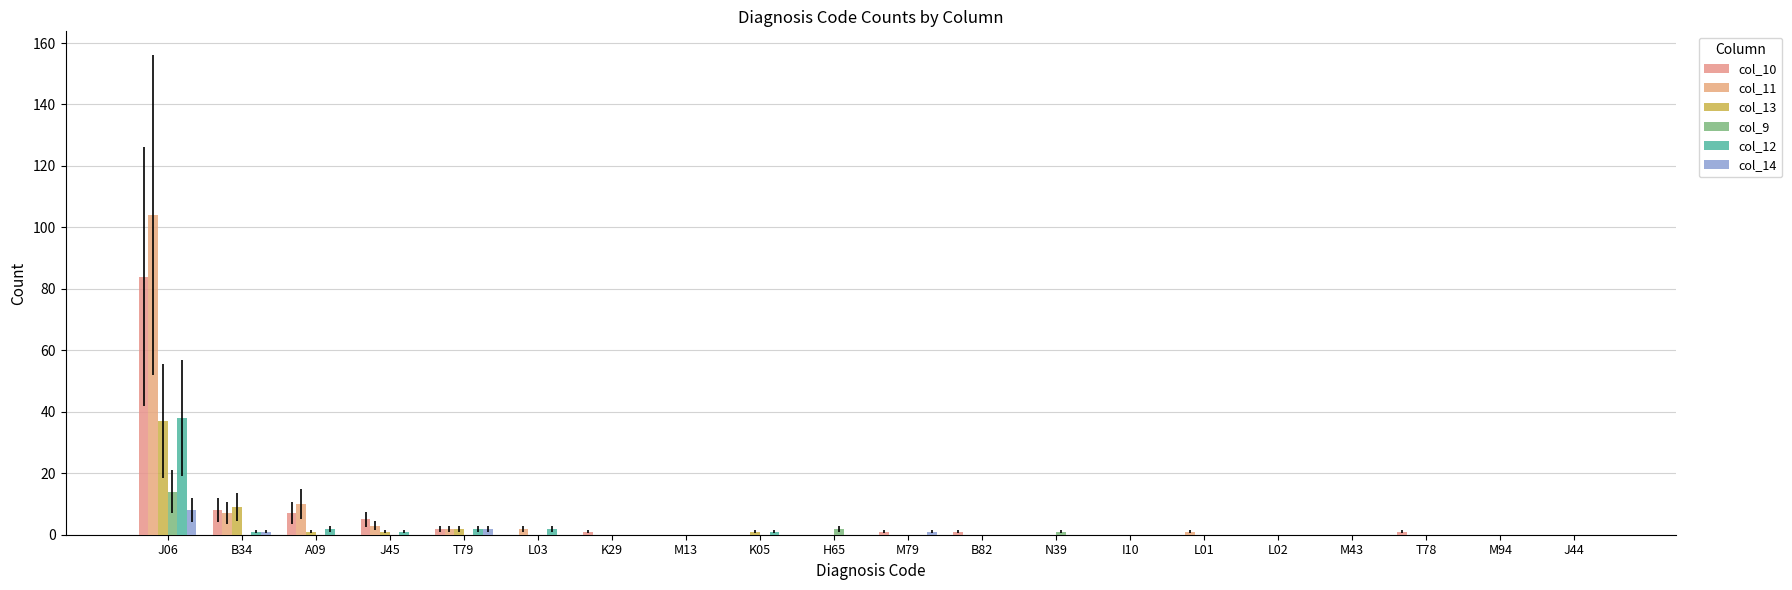

At which label is col_10 closest to 42?

B34